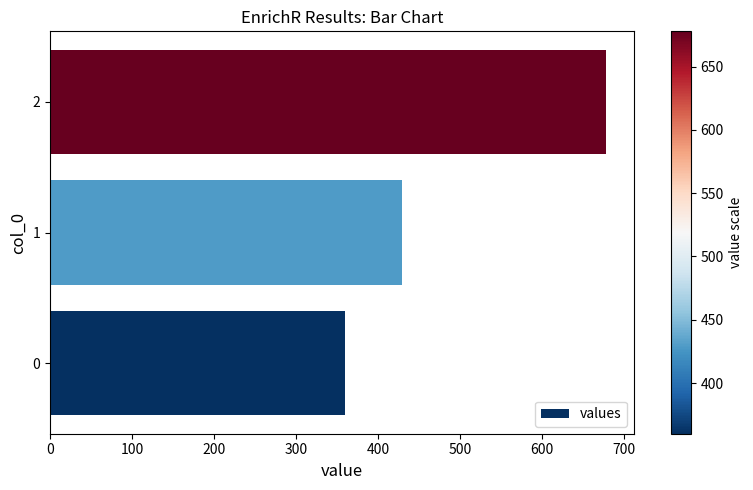

Rank the categories by value from lowest to highest.

0, 1, 2